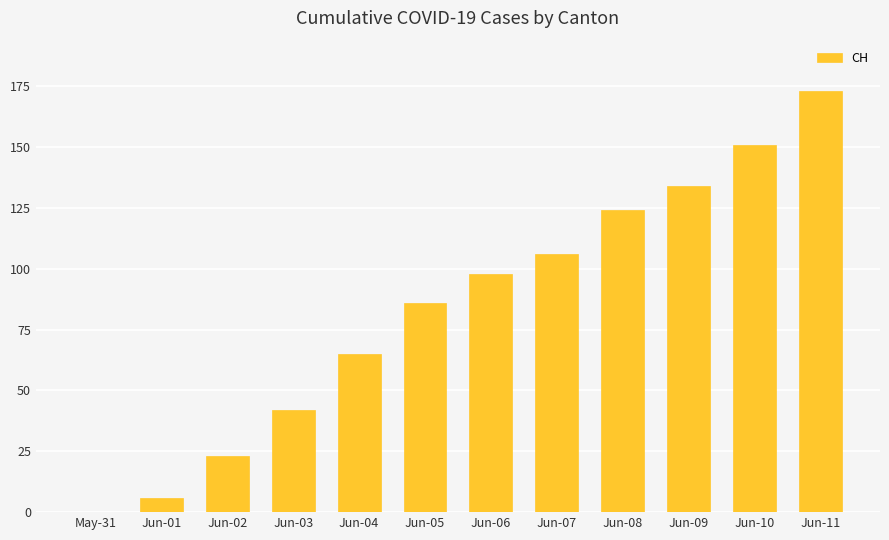

What is the approximate value at Jun-07, to the nearest 50?

100